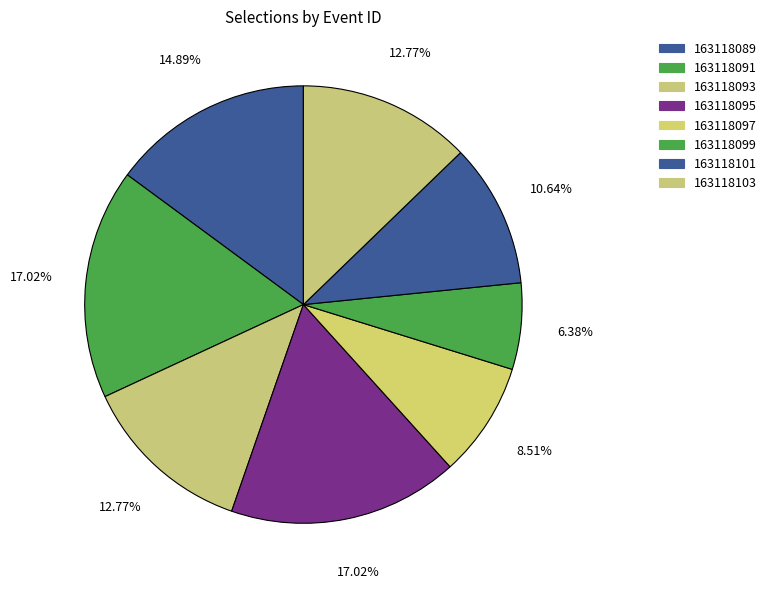

How many segments does this pie chart have?

8